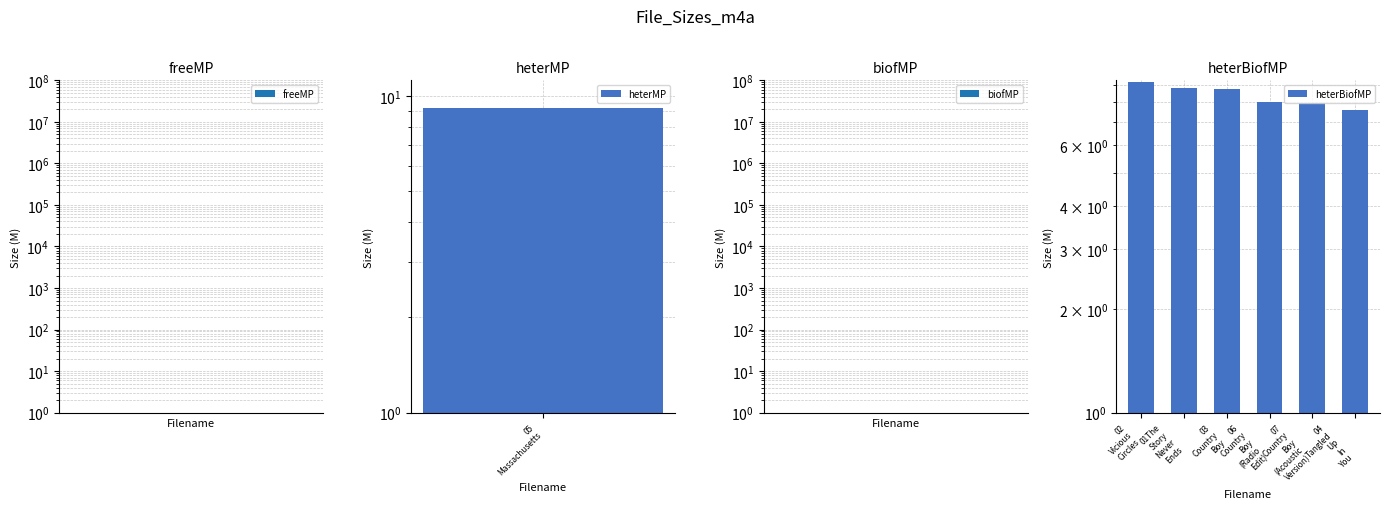

At which label does the data first exceed 8?

02 Vicious Circles